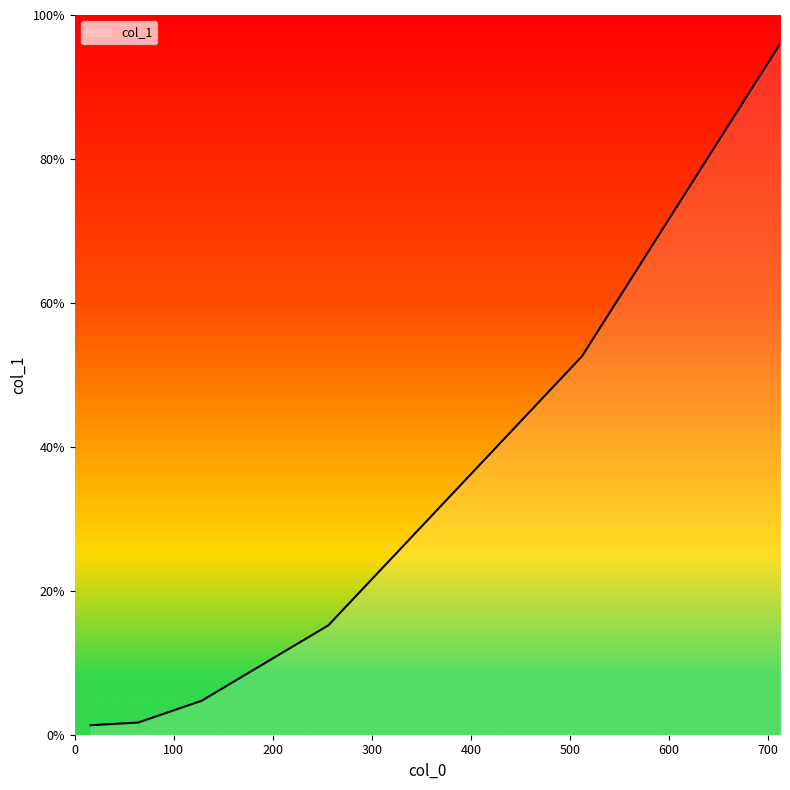

How many lines are shown in the chart?

1